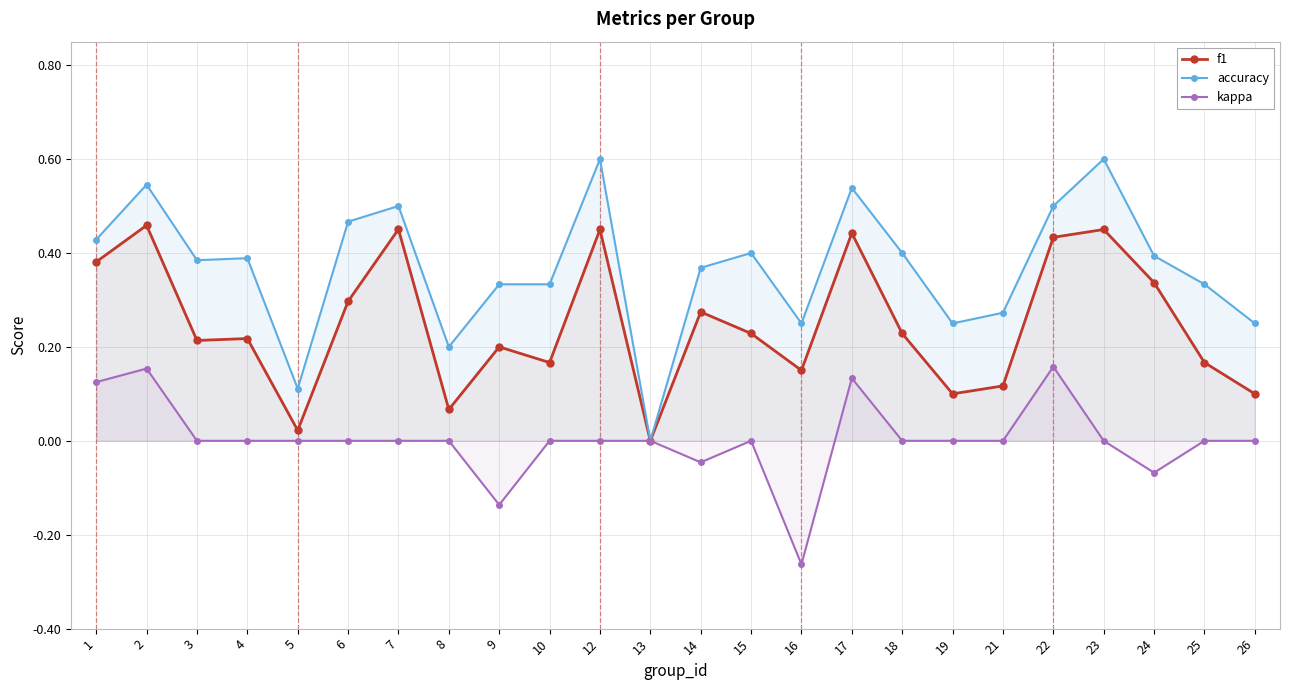

True or false: accuracy and kappa intersect in this chart.

False